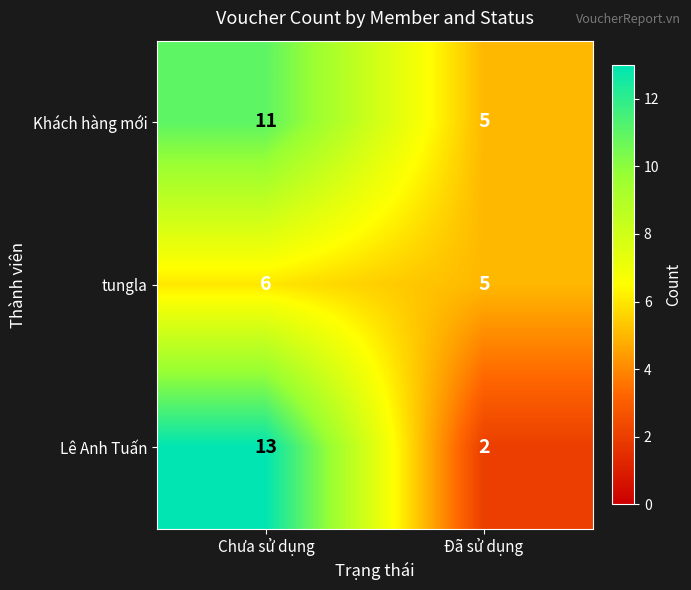

Which series has the widest spread of values?

Lê Anh Tuấn